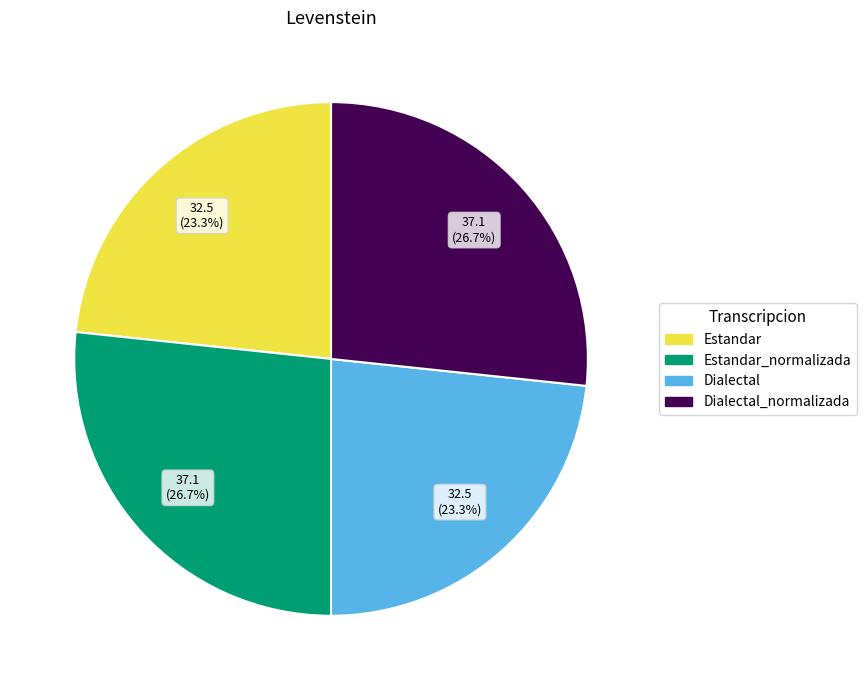

What is the ratio of the value at Dialectal to the value at Estandar?

1.0